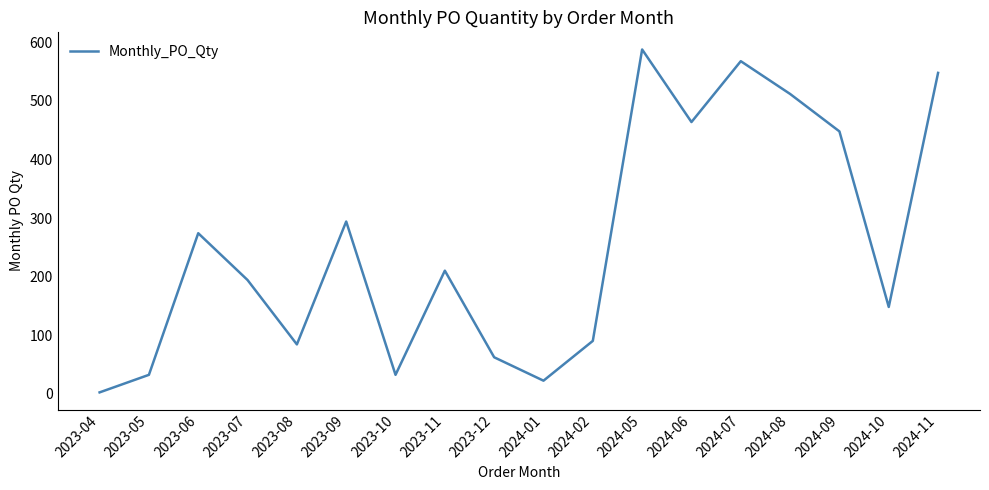

Between 2024-05 and 2024-11, which is larger?

2024-05